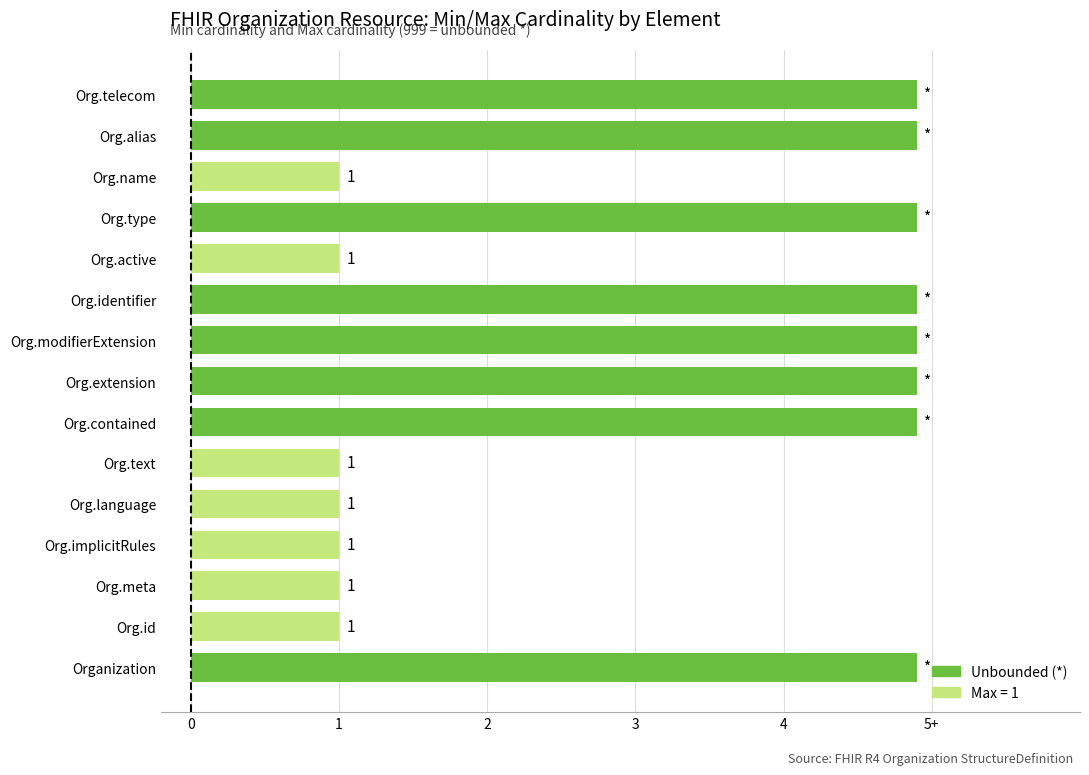

Does the chart contain any negative values?

No